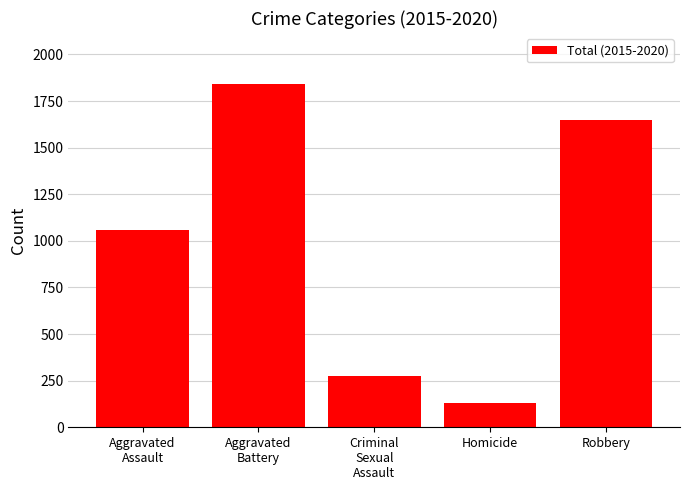

The value at Aggravated
Assault is 335. True or false?

False